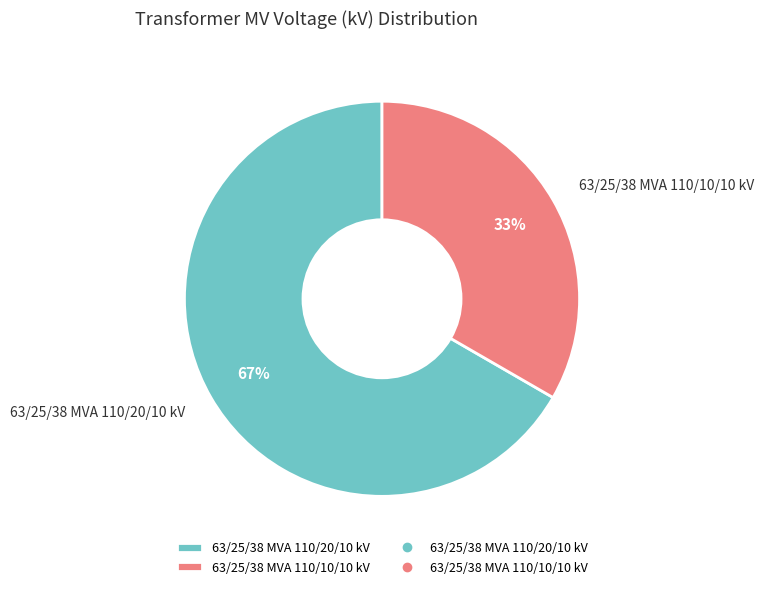

The 63/25/38 MVA 110/20/10 kV slice represents 67% of the pie. True or false?

True